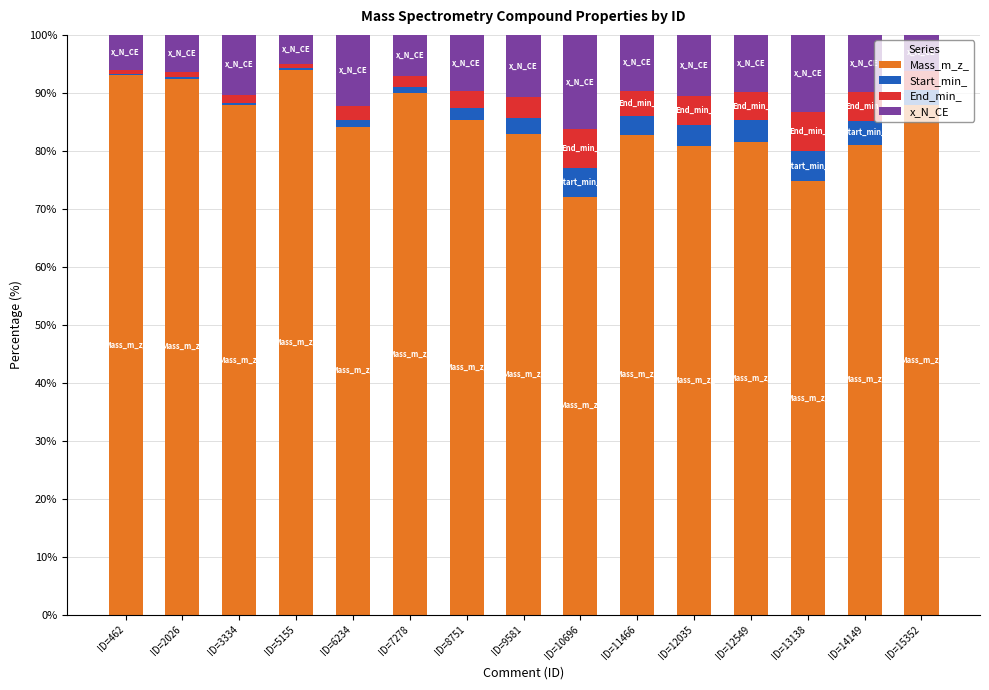

True or false: Mass_m_z_ has a value of 92.5 at ID=2026.

True